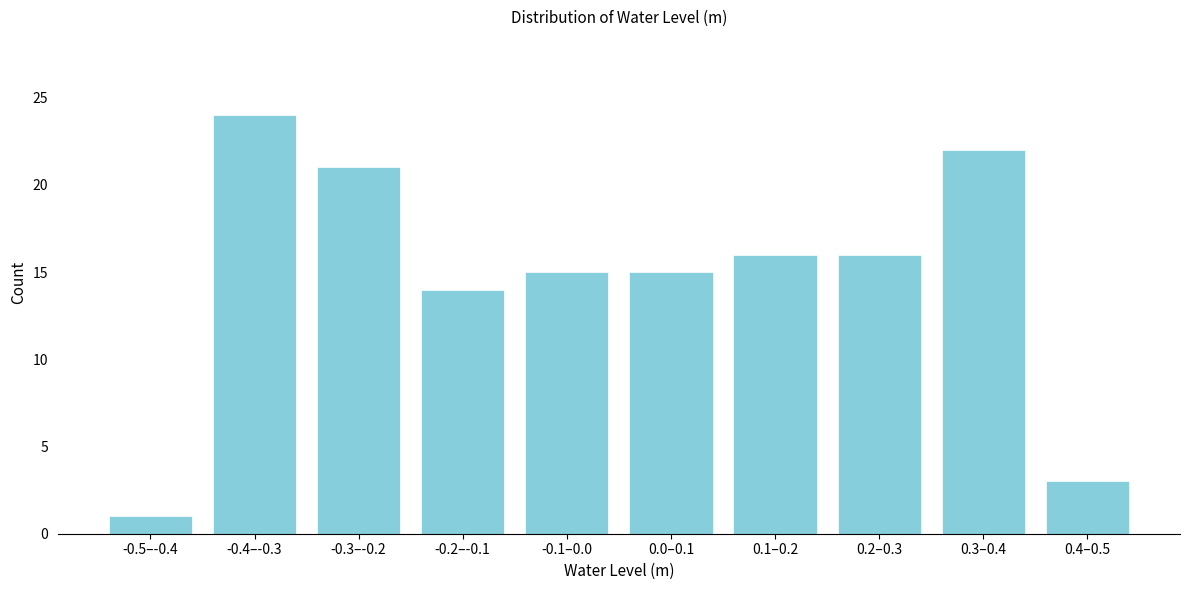

Reading left to right, transcribe all the data shown in this chart.

1	24	21	14	15	15	16	16	22	3